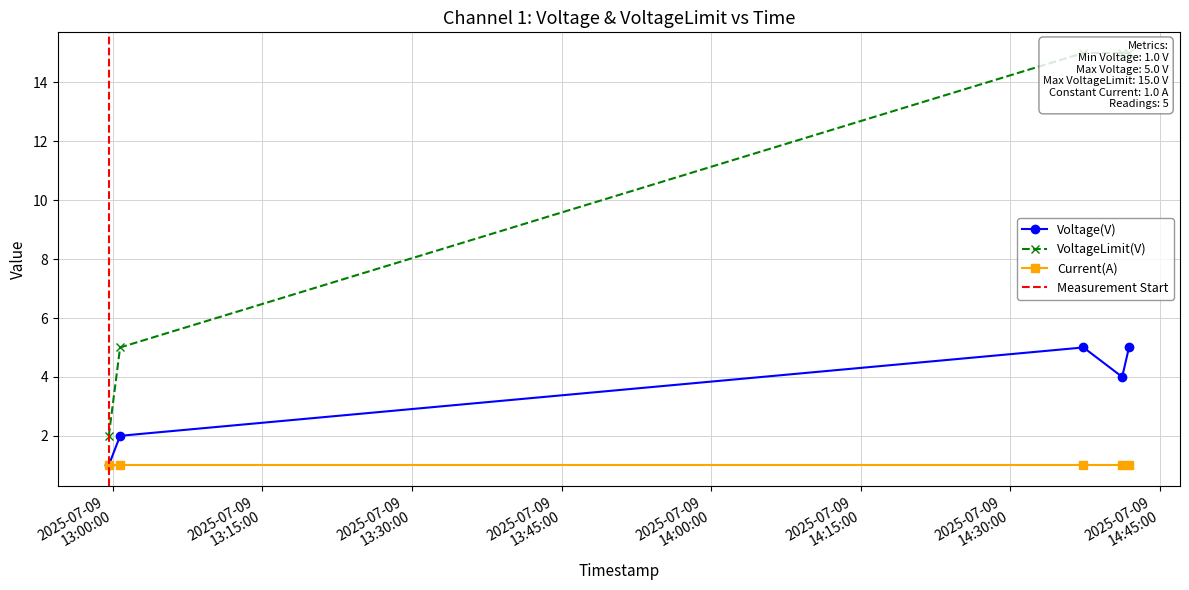

At which label is VoltageLimit(V) closest to 8?

2025-07-09 13:00:44